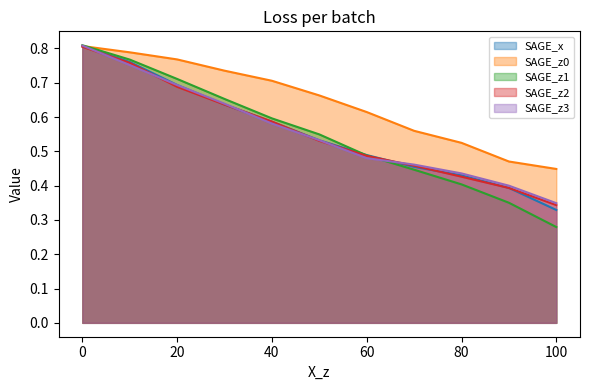

Does the chart have visible grid lines?

No